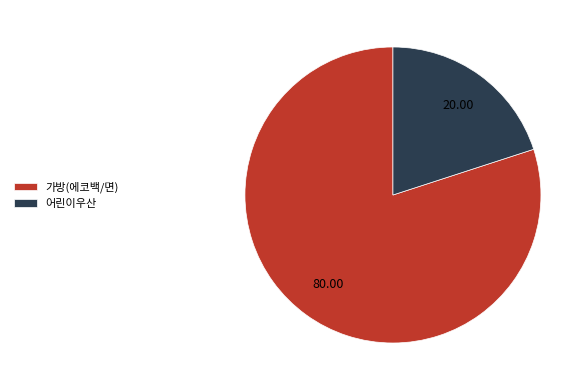

Do 가방(에코백/면) and 어린이우산 together represent more than half of the pie?

Yes